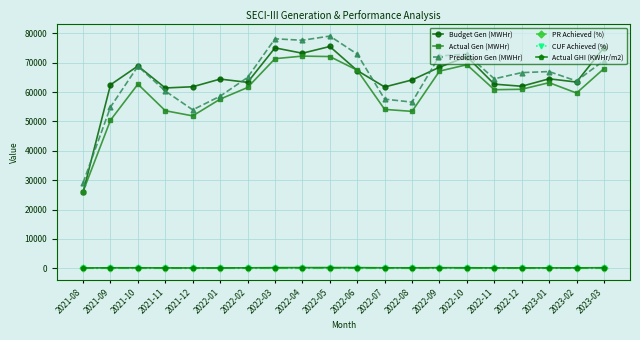

True or false: PR Achieved (%) and Actual Gen (MWHr) intersect in this chart.

False